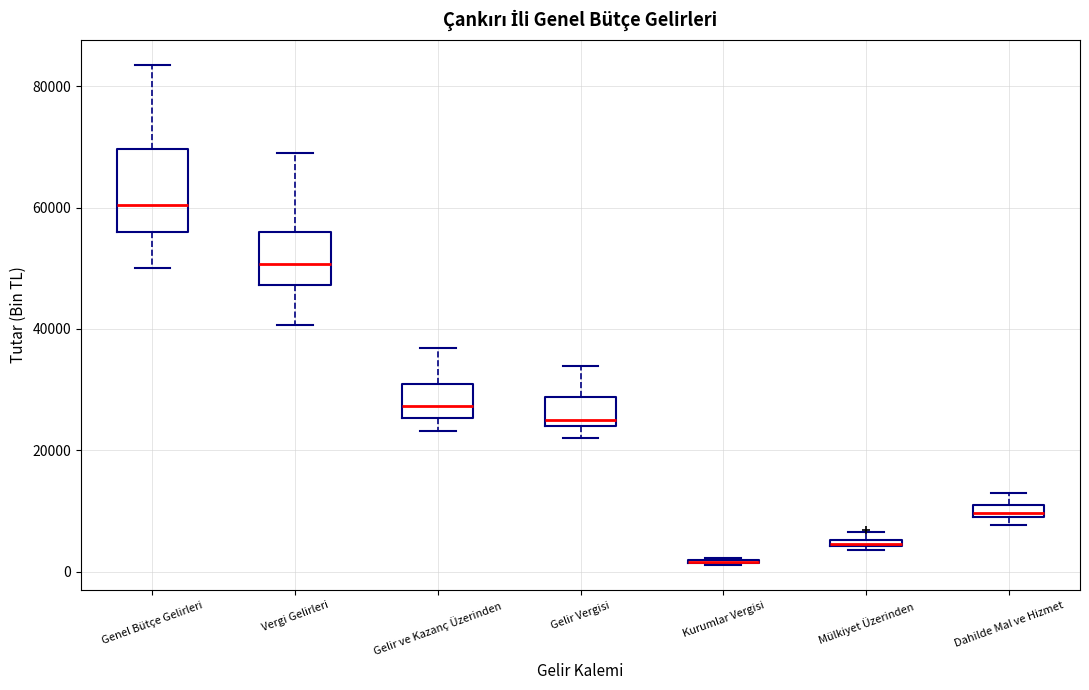

Comparing the boxes themselves (not the whiskers), which one is the tallest?

Genel Bütçe Gelirleri